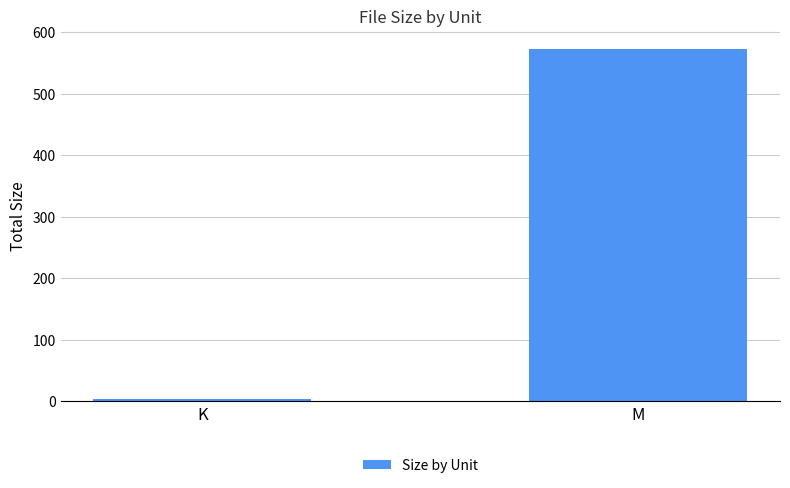

What is the label of the 2nd bar from the left?

M